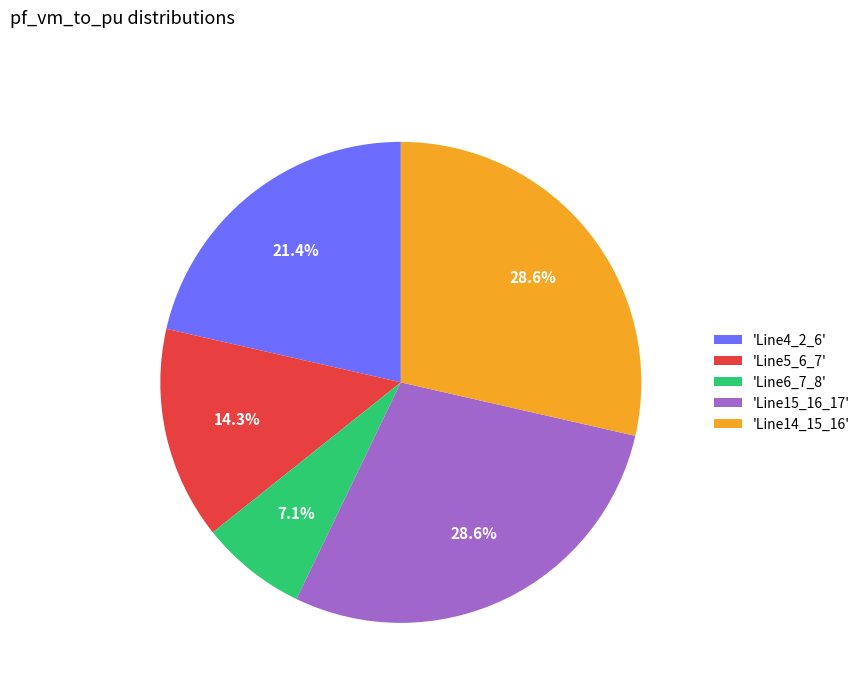

Does any single category account for the majority?

No